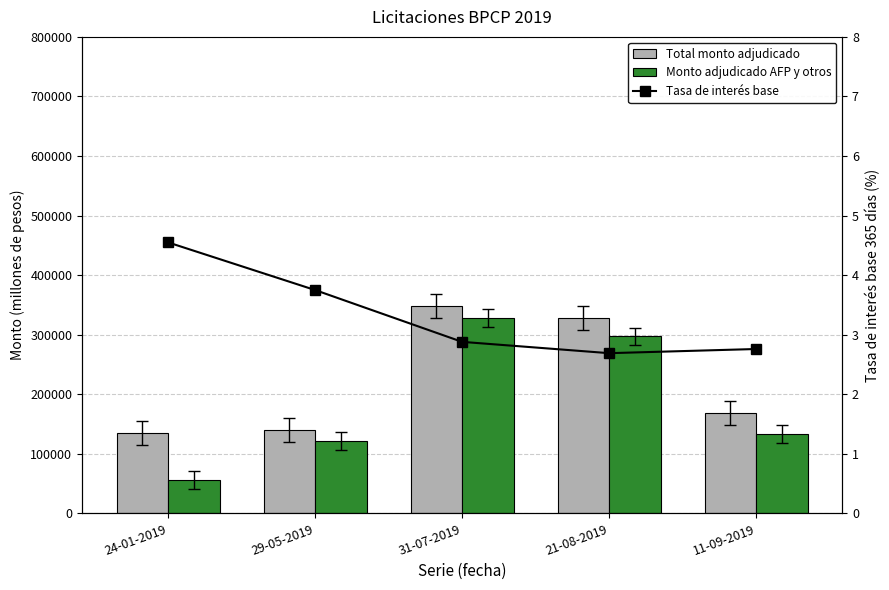

At how many categories does at least one series exceed 85529?

5